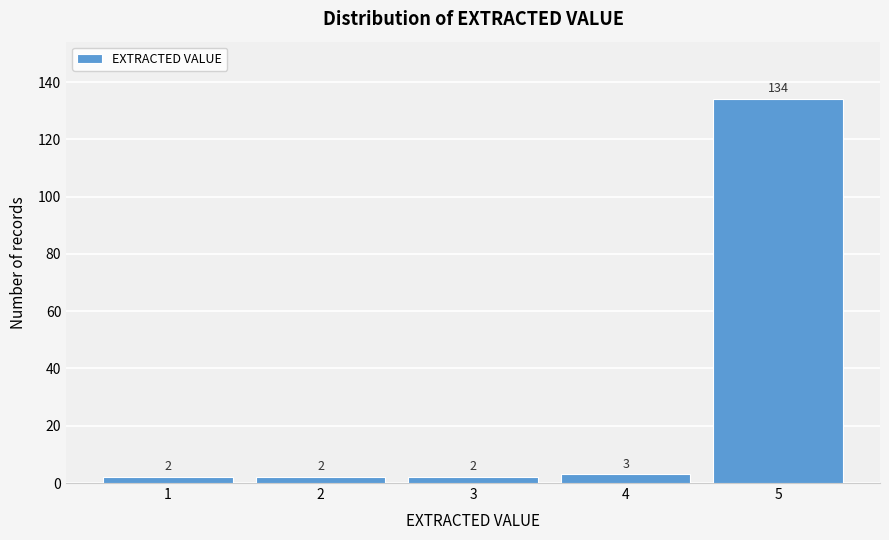

Reading left to right, what are all the values shown in this chart?

1=2	2=2	3=2	4=3	5=134